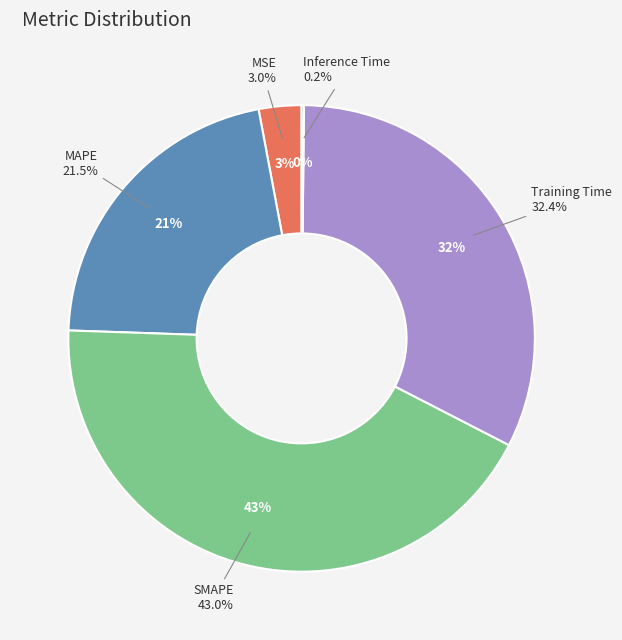

To the nearest percent, what is the difference between the SMAPE and Inference Time slice percentages?

43%